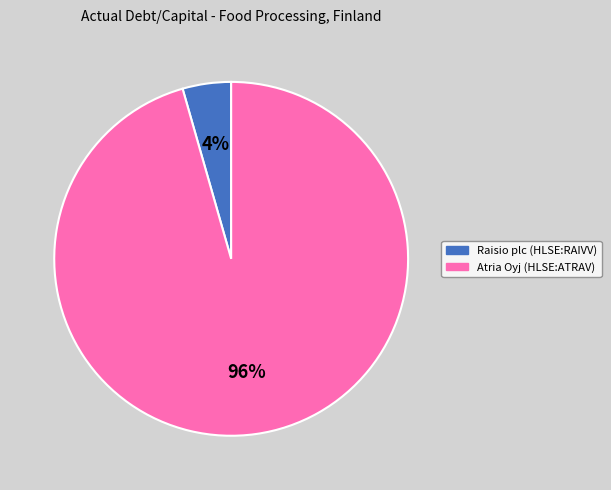

Is the sum of Raisio plc (HLSE:RAIVV) and Atria Oyj (HLSE:ATRAV) greater than half?

Yes